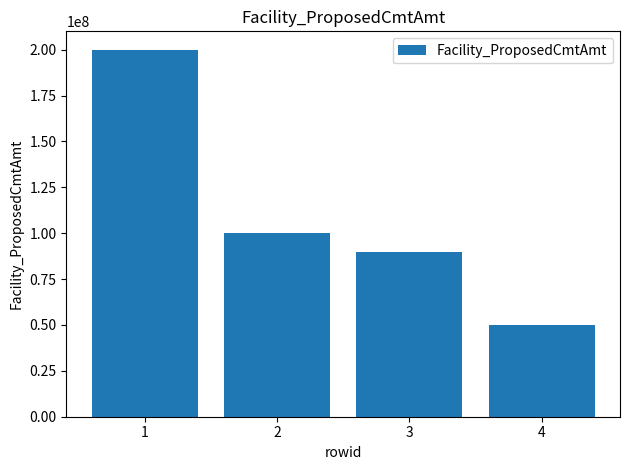

Reading left to right, extract all data points from this chart.

1=200000000	2=100000000	3=90000000	4=50000000